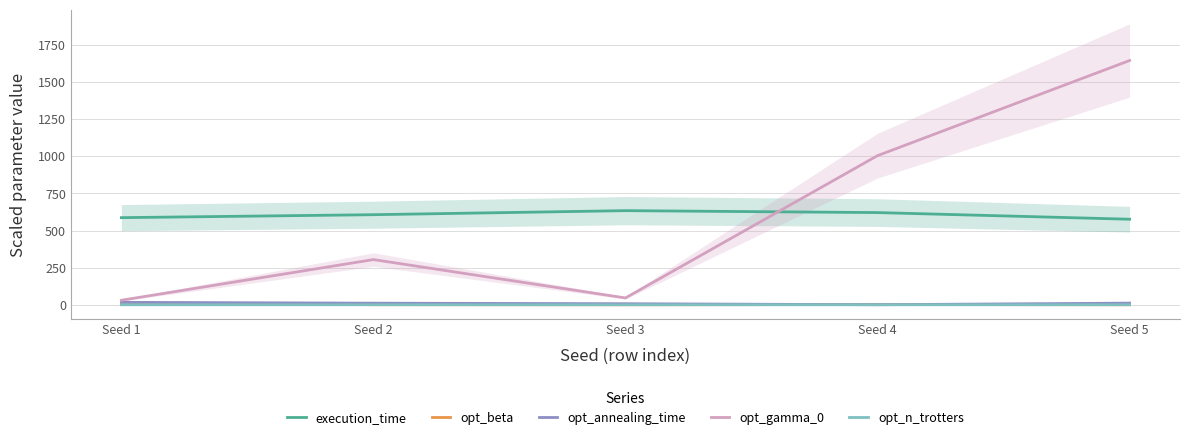

What is the average value of the opt_beta series?

2.9